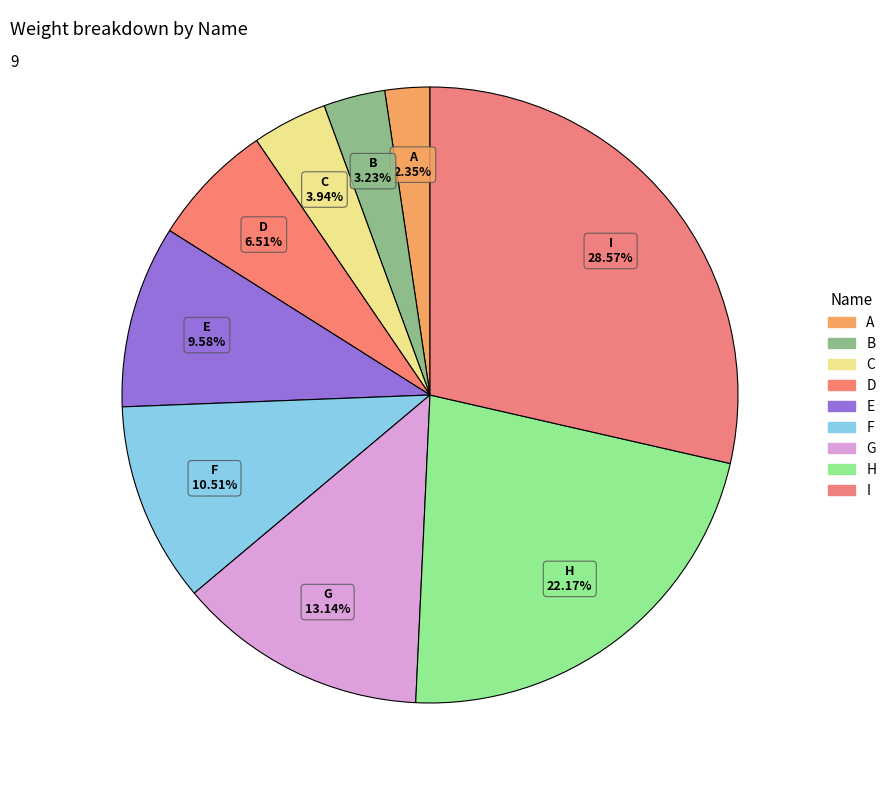

To the nearest percent, what percentage of the pie is F?

11%